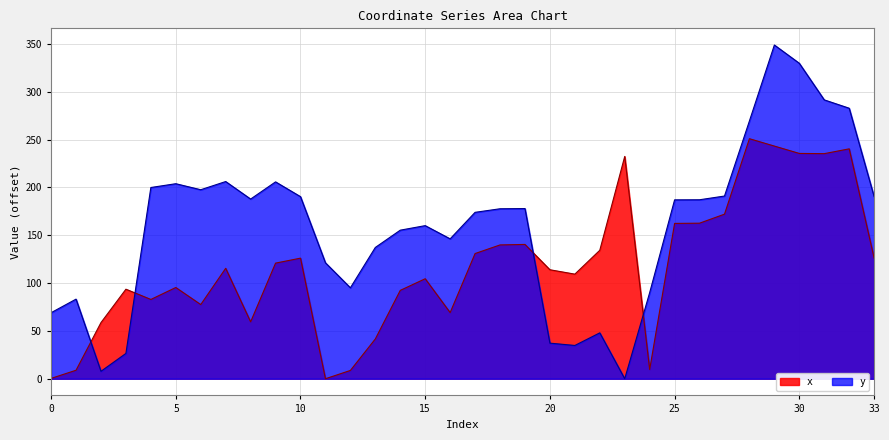

How many interior local valleys does the y series have?

7